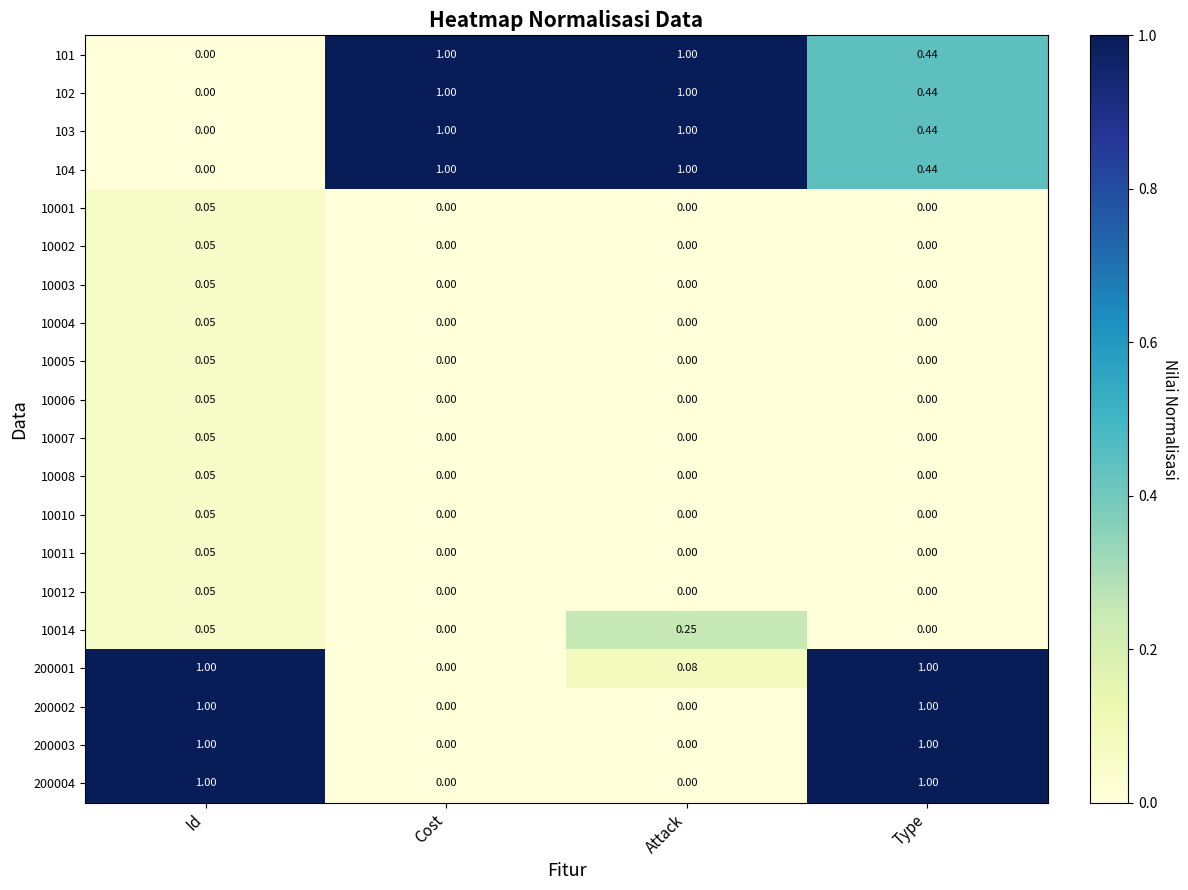

At which label does 101 reach its minimum?

Id